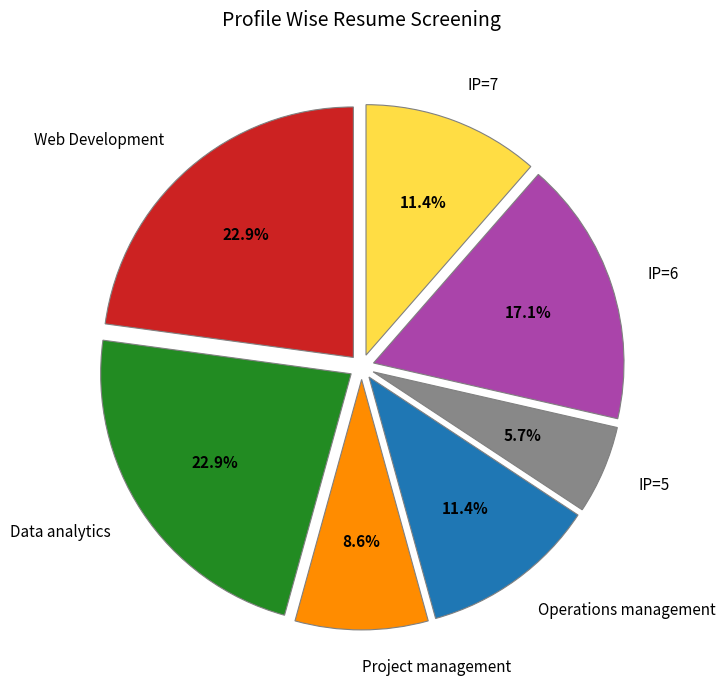

Which slice is the smallest?

IP=5